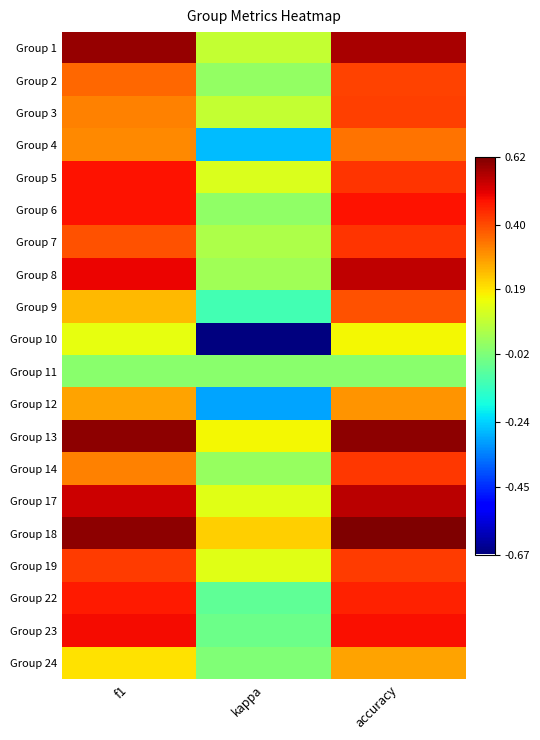

At how many categories does at least one series exceed 0?

3